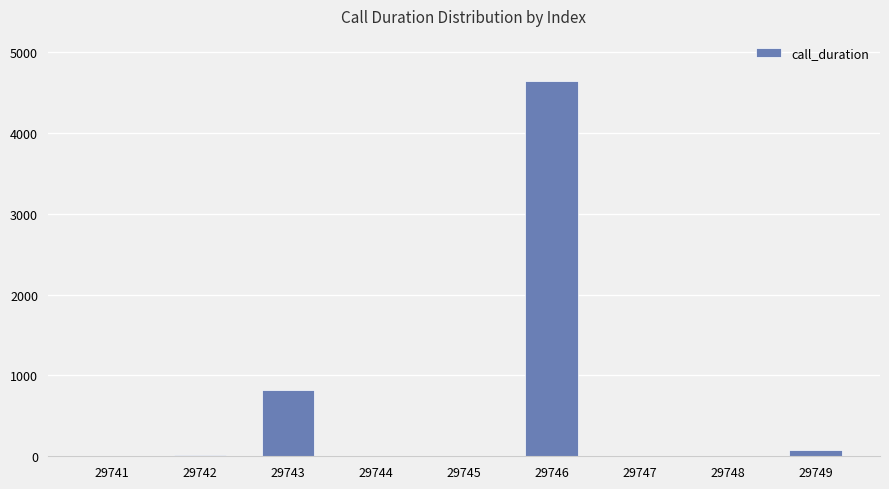

The chart shows a value of 6 at 29745. True or false?

True